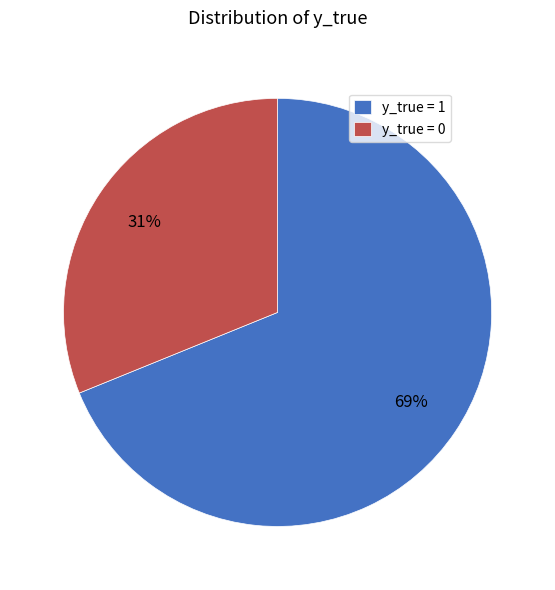

What percentage is the y_true = 1 slice, to the nearest percent?

69%